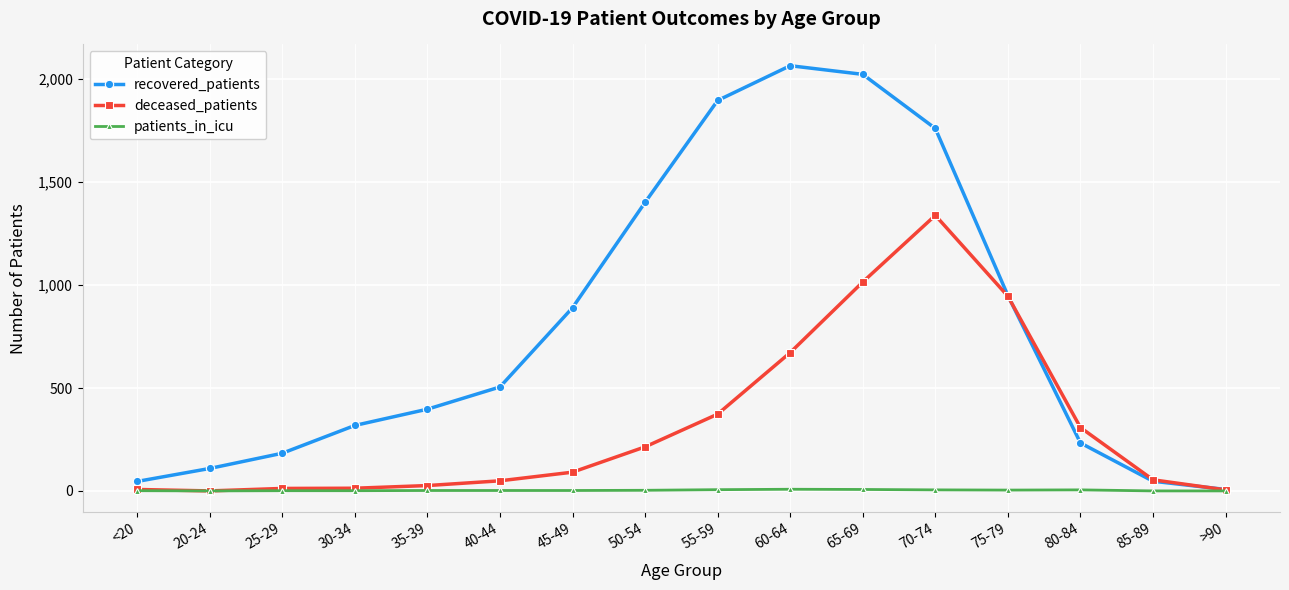

Is it true that recovered_patients equals 2615 at 55-59?

False